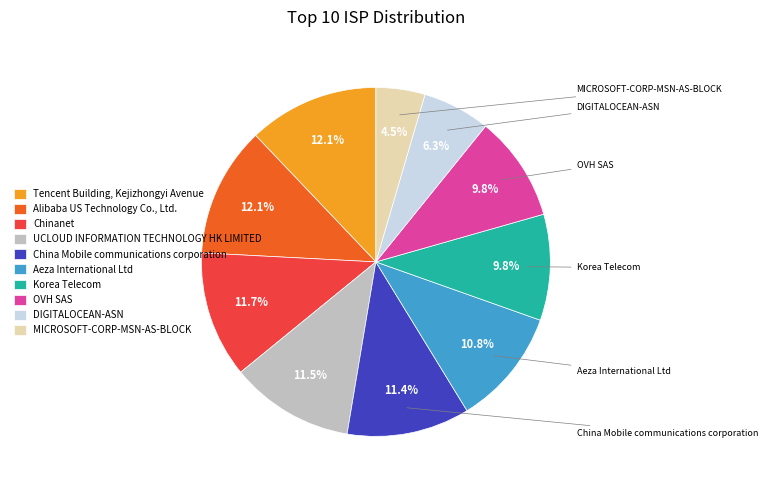

Does any single category account for the majority?

No